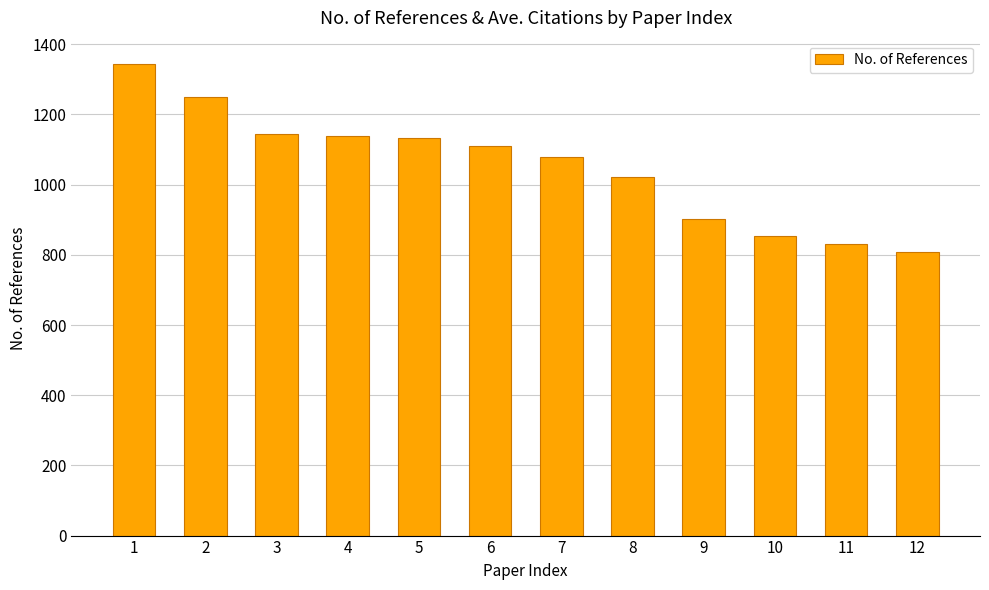

How many values are below 1110?

6